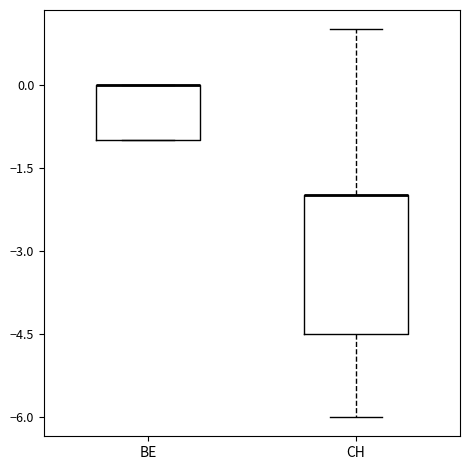

Reading left to right, transcribe this box plot: for each box, give where its median line is, the range the box spans, and where its two whiskers end, as read against the y-axis. The values are not printed on the chart, so give them approximately, as read against the axis.

BE: median 0.0 (drawn on the box's upper edge), box -1.0 to 0.0, whiskers -1.0 to 0.0
CH: median -2.0 (drawn on the box's upper edge), box -4.4 to -2.0, whiskers -6.0 to 1.0